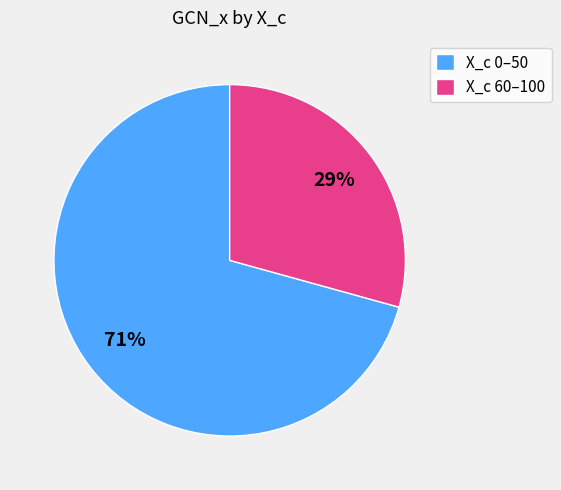

To the nearest percent, what percentage of the pie is X_c 0–50?

71%